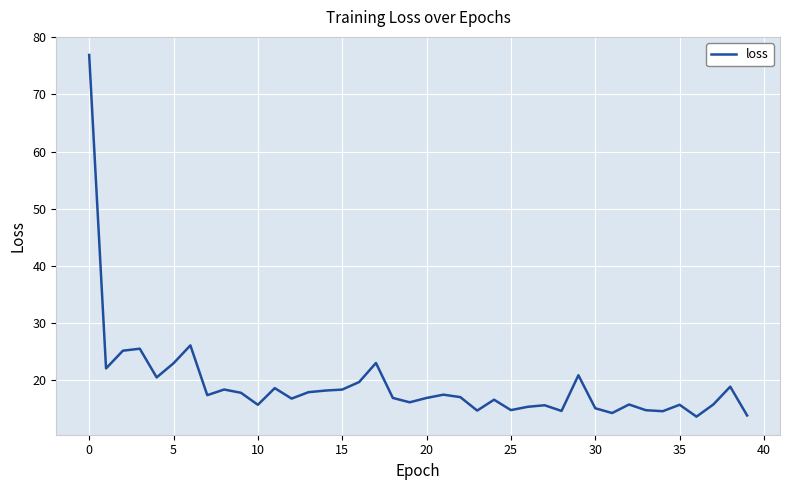

What is the smallest value displayed?

13.7